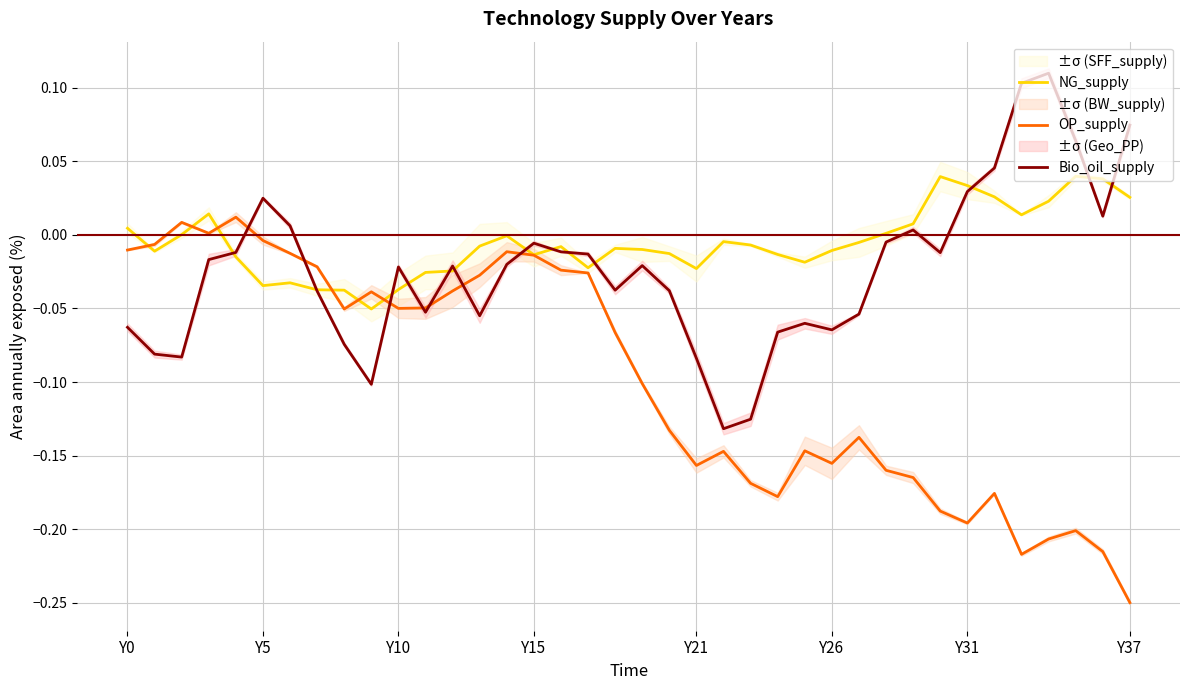

How many lines are shown in the chart?

3